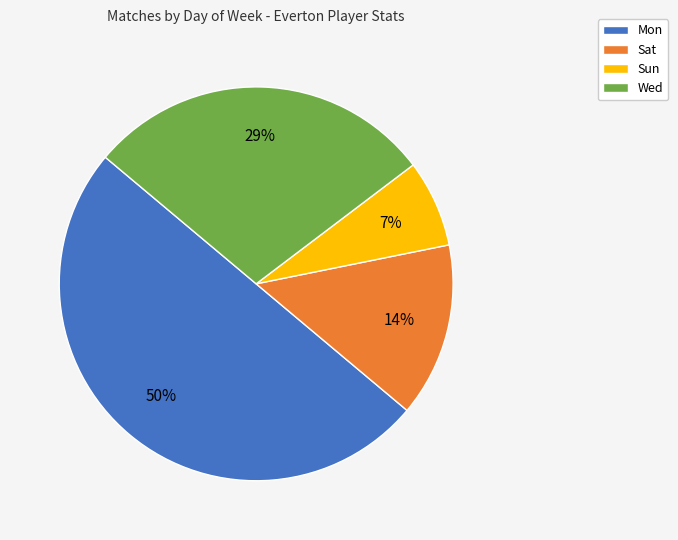

True or false: Sat accounts for 25% of the total.

False